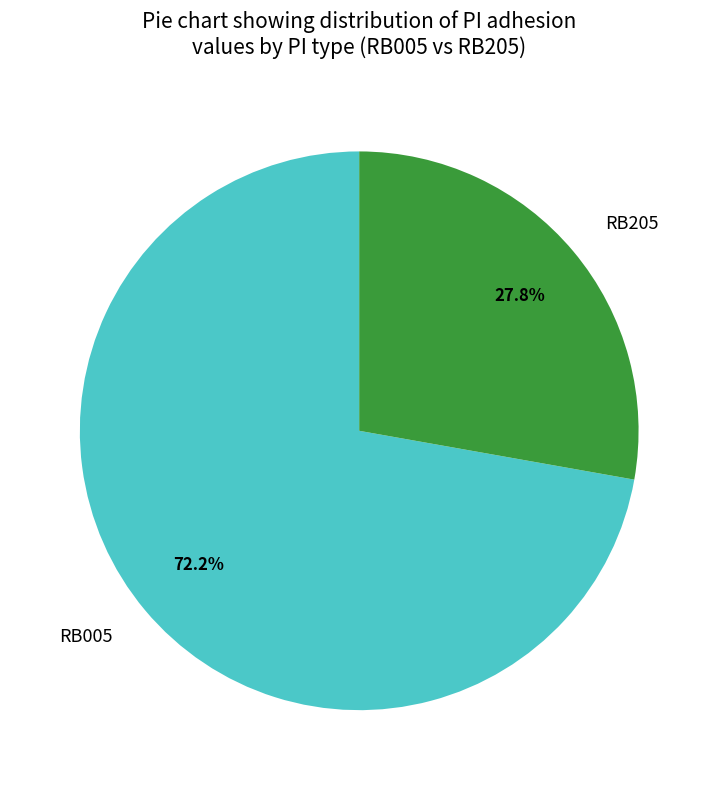

Which has a higher value, RB205 or RB005?

RB005